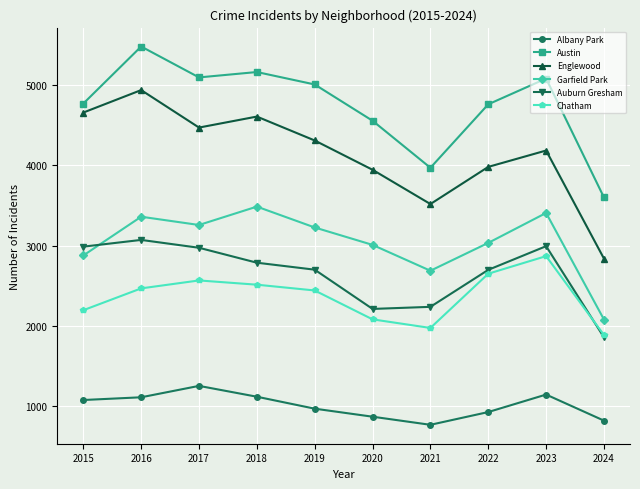

What is the sum of all Chatham values?

23642